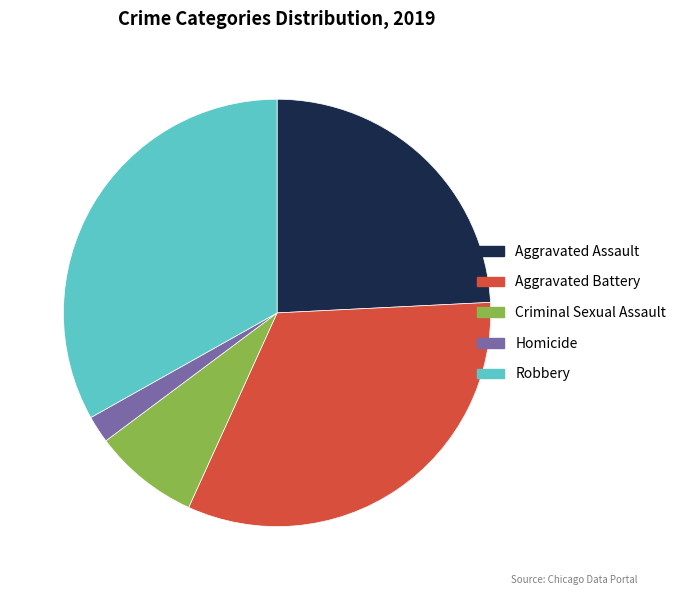

Do Aggravated Battery and Robbery together represent more than half of the pie?

Yes